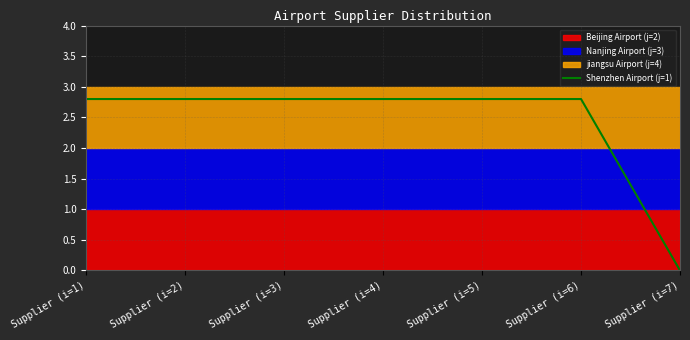

Rank the categories by value from highest to lowest.

Supplier (i=1), Supplier (i=2), Supplier (i=3), Supplier (i=4), Supplier (i=5), Supplier (i=6), Supplier (i=7)